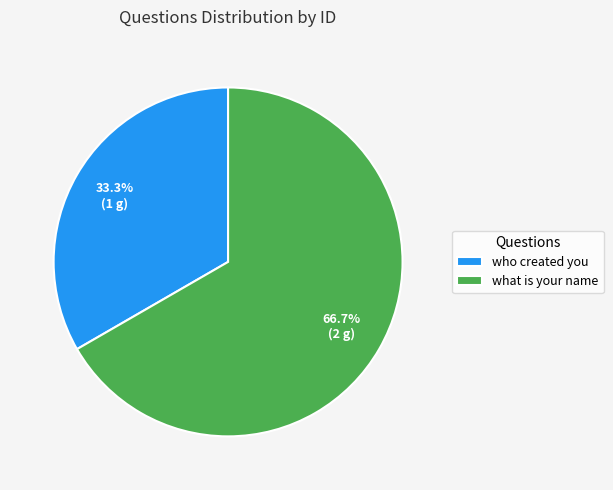

How many slices are in this pie chart?

2